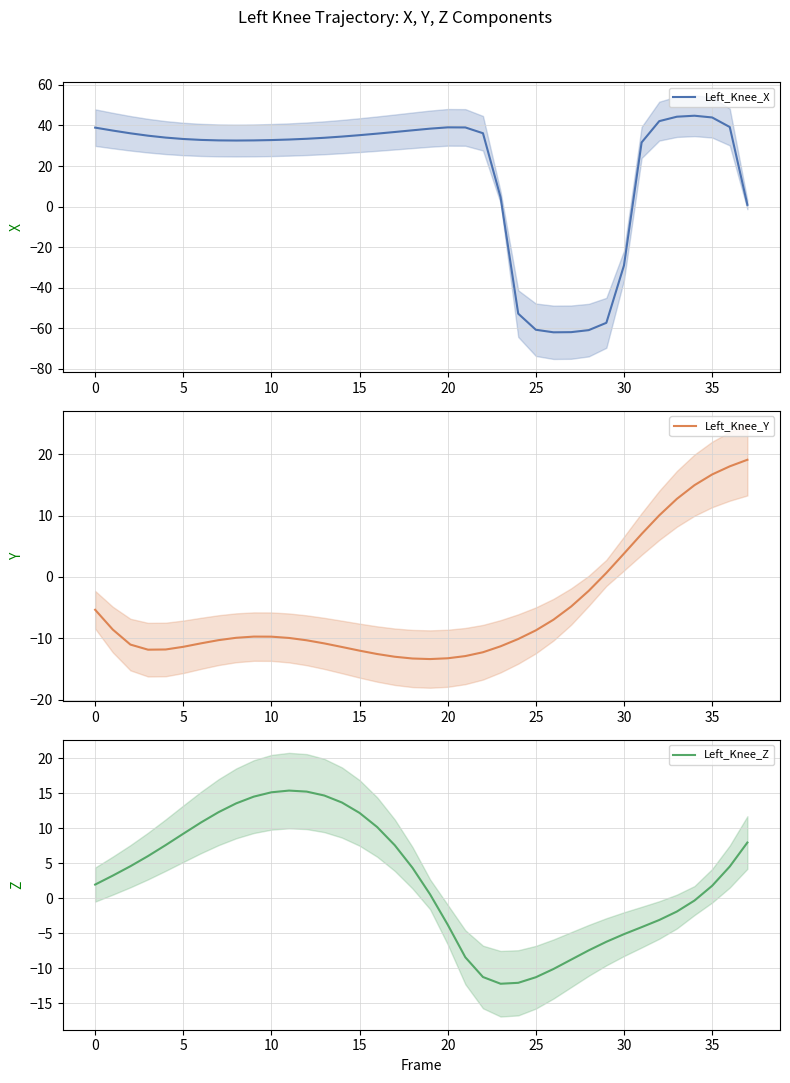

In Left_Knee_Z, how many points are lower than both neighbors (excluding endpoints)?

1